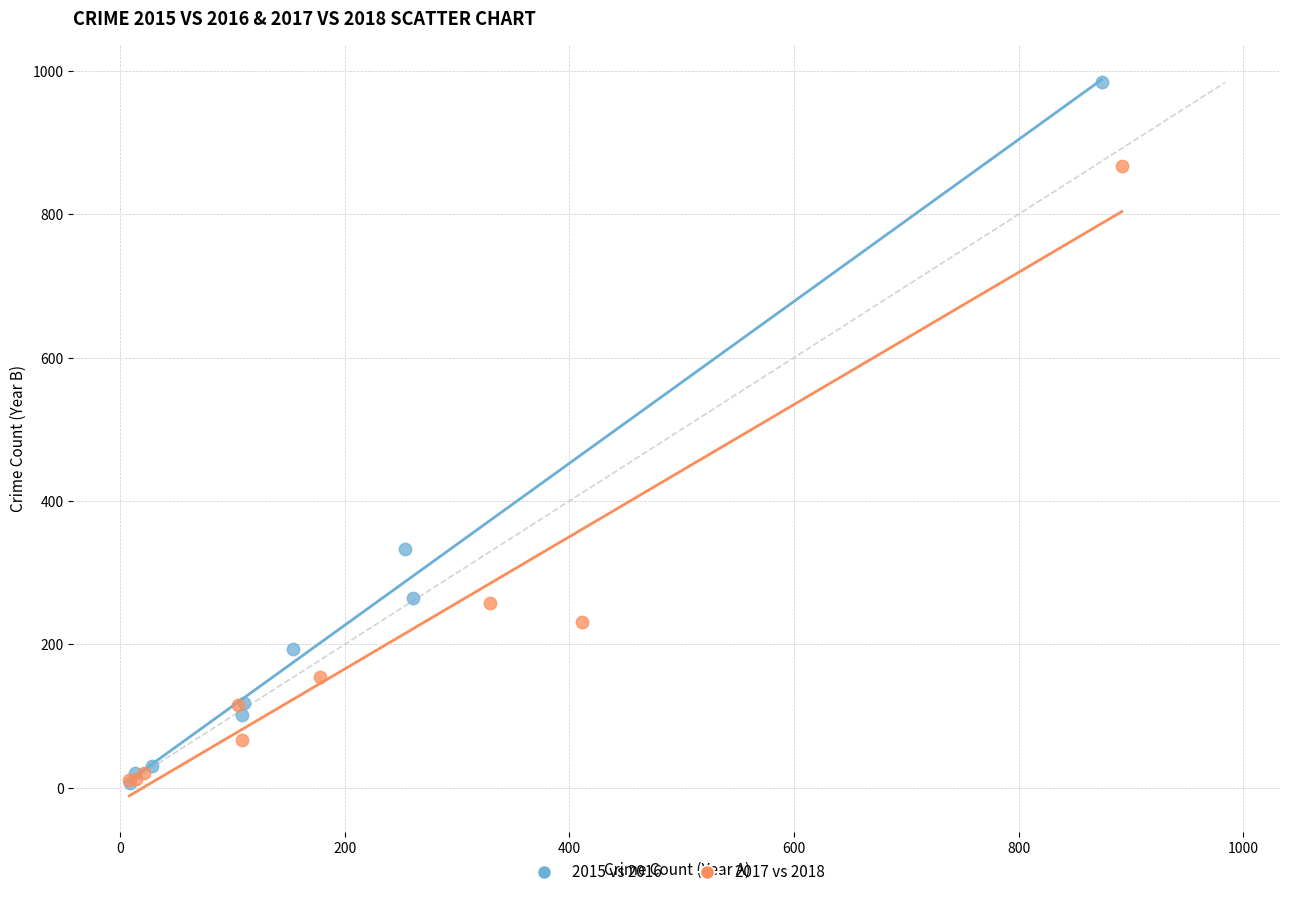

What are all the series names shown in the legend?

2015 vs 2016, 2017 vs 2018